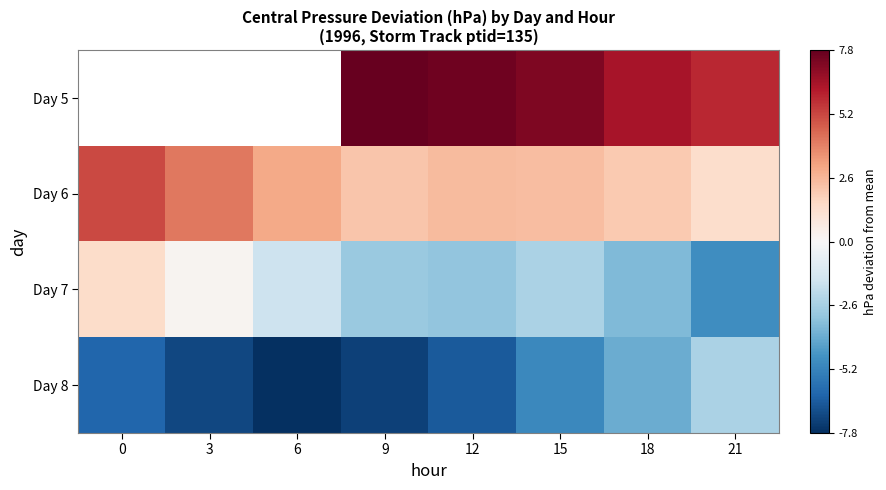

The value of Day 8 at 15 is -1.5. True or false?

False